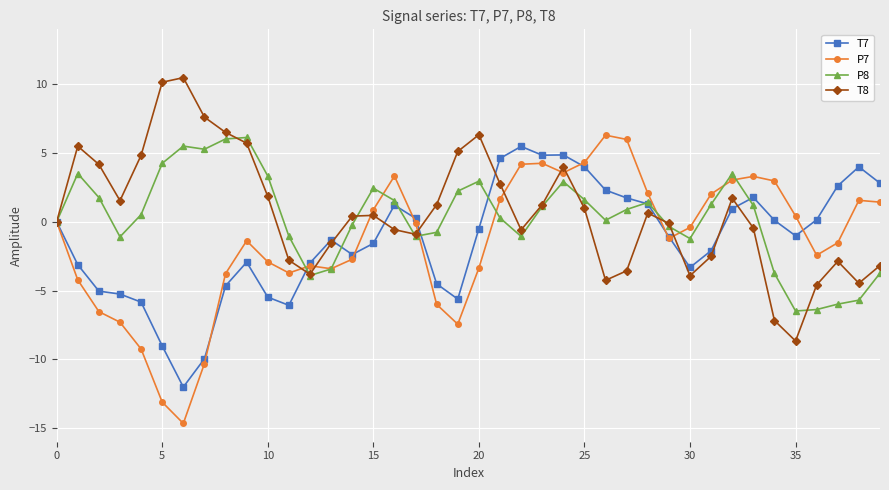

What is the minimum value for P7?

-14.7